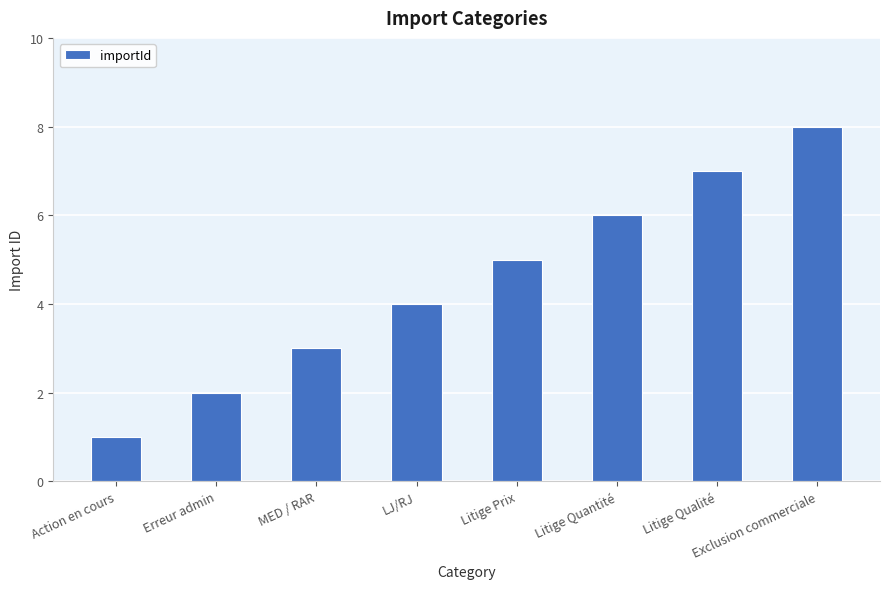

What is the sum of all values?

36